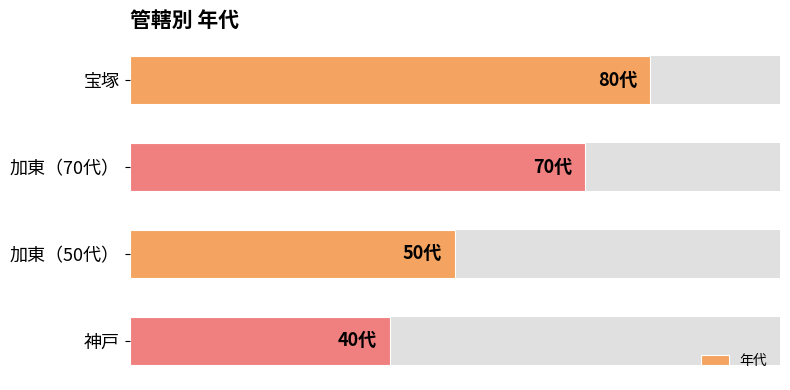

Reading left to right, transcribe all the data shown in this chart.

0=80	20=70	40=50	60=40